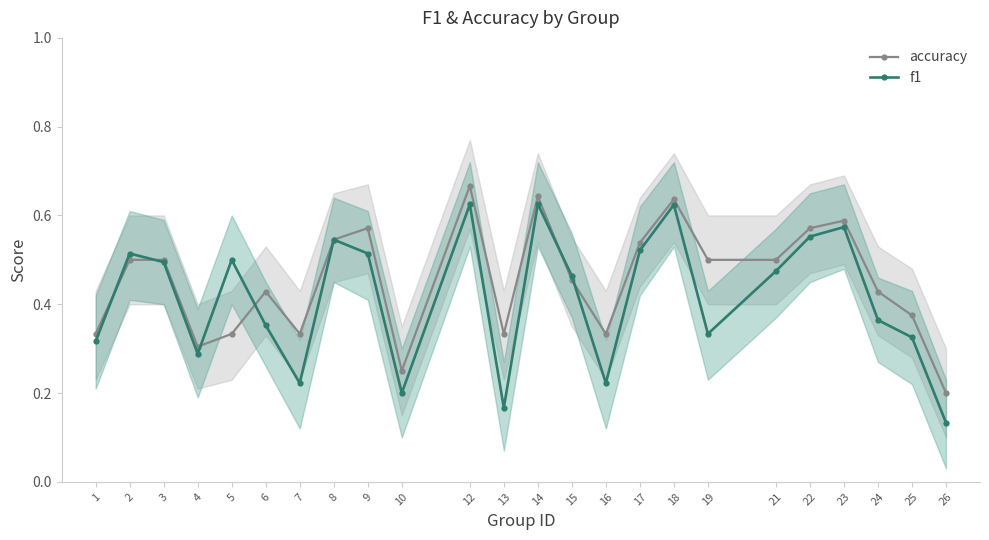

The value of f1 at 15 is 0.5. True or false?

True